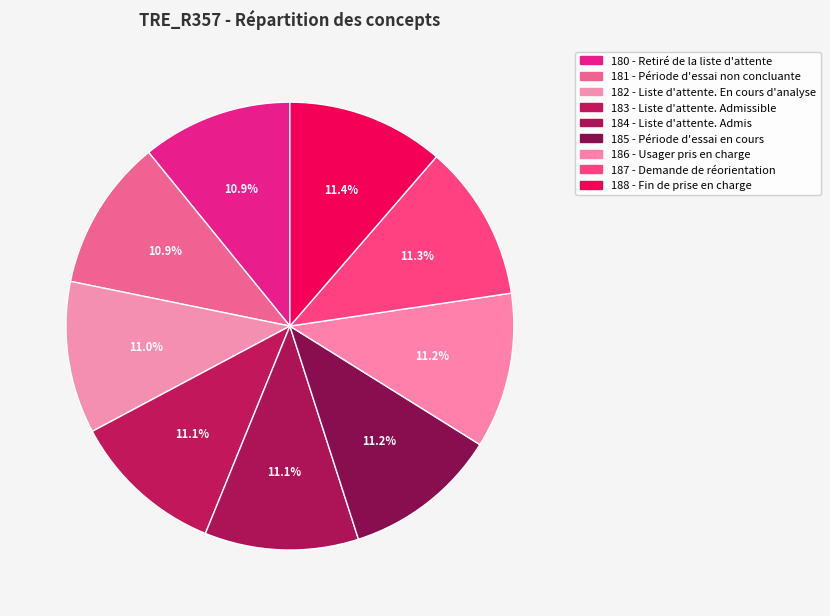

Which category has the biggest portion of the pie?

188 - Fin de prise en charge